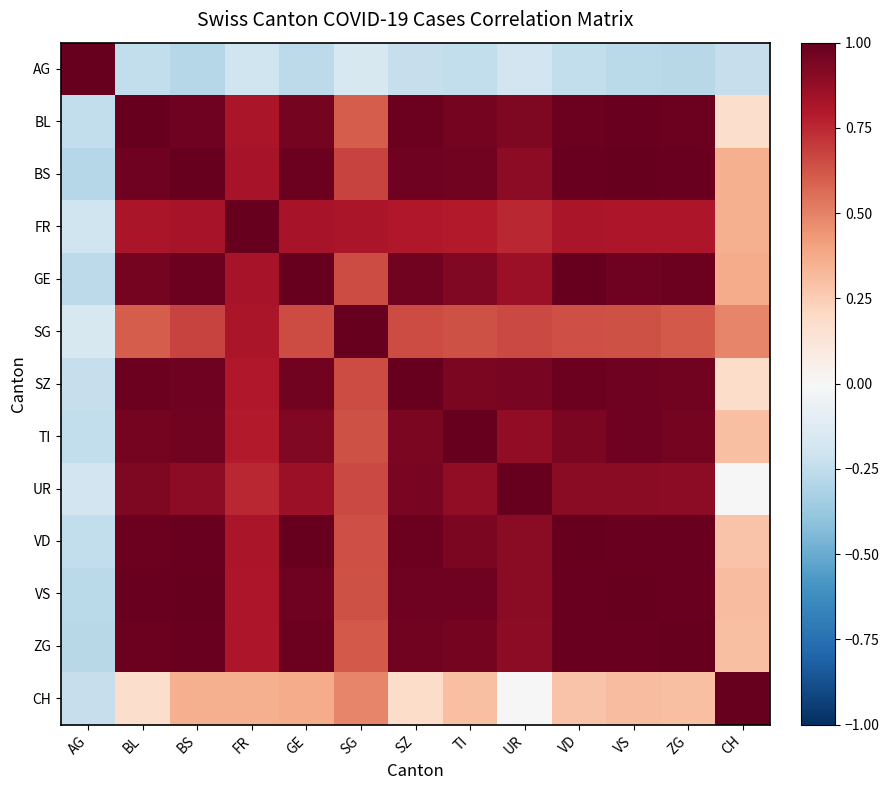

Rank the series by their maximum value, from highest to lowest.

AG, BL, FR, GE, SG, SZ, TI, UR, VS, ZG, CH, BS, VD